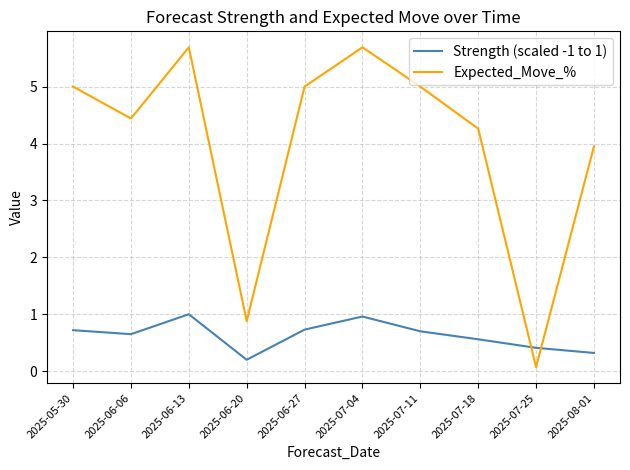

How many interior local peaks does the Strength (scaled -1 to 1) series have?

2